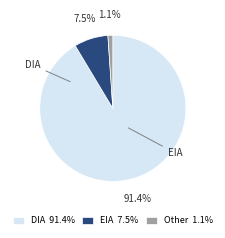

The DIA slice represents 91% of the pie. True or false?

True